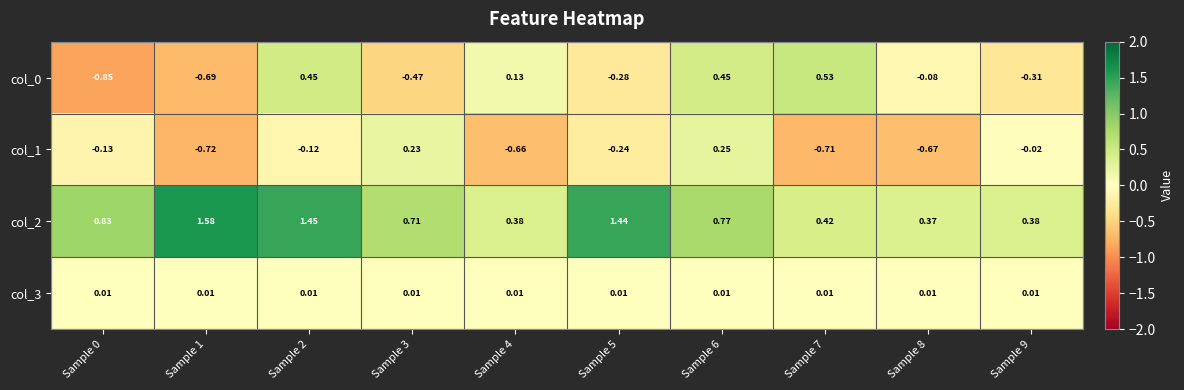

At how many categories does at least one series exceed 0?

10